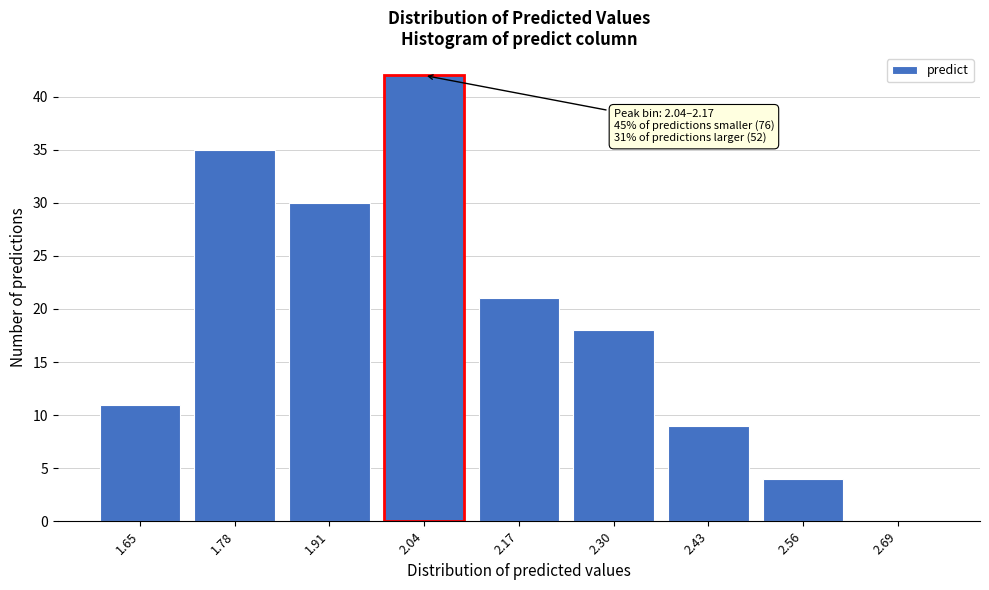

Reading right to left, what are all the values shown in this chart?

2.69=0	2.56=4	2.43=9	2.30=18	2.17=21	2.04=42	1.91=30	1.78=35	1.65=11